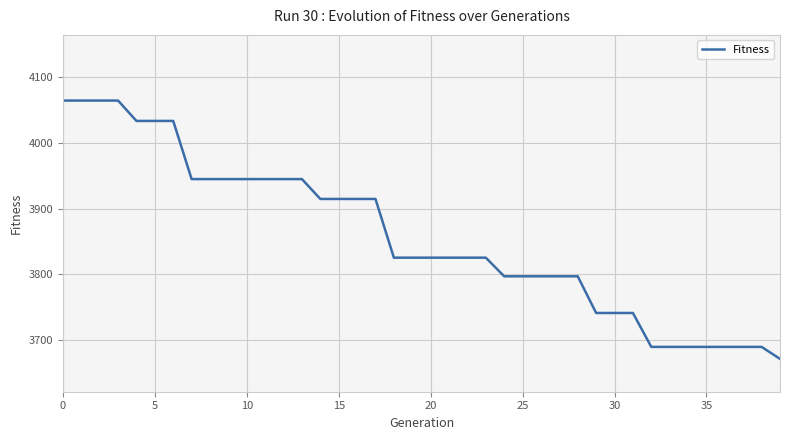

What is the smallest value displayed?

3671.1